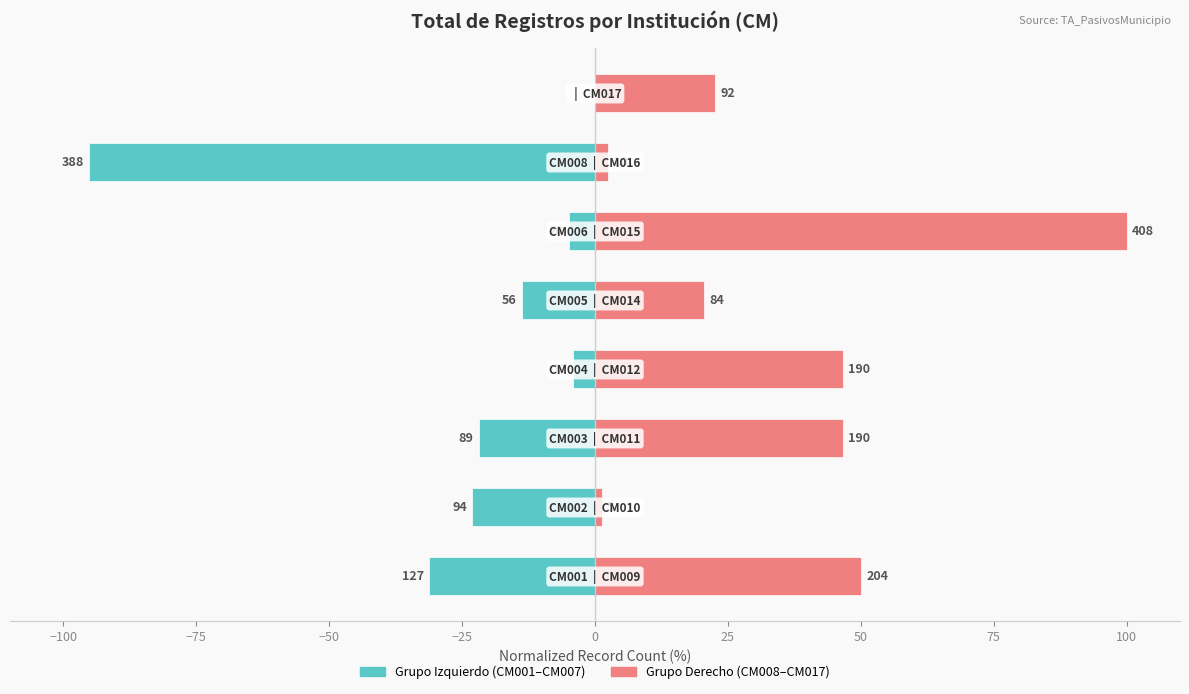

What is the total value across all series at −75?

24.8